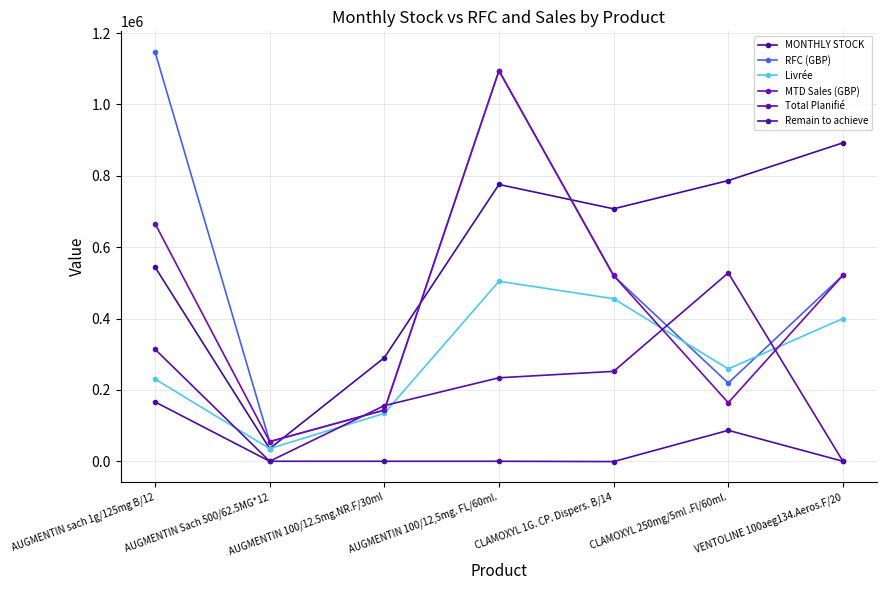

Is it true that Total Planifié equals 314000.0 at AUGMENTIN sach 1g/125mg B/12?

True